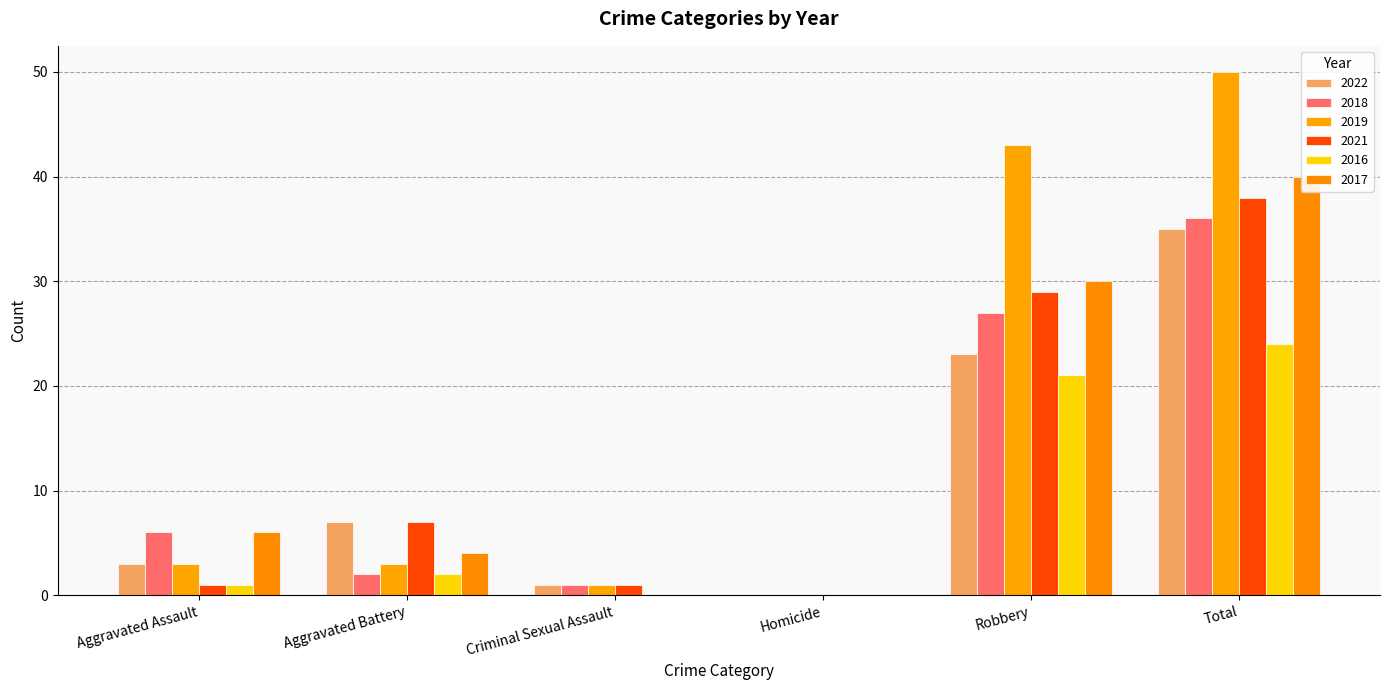

How many groups of bars are there?

6